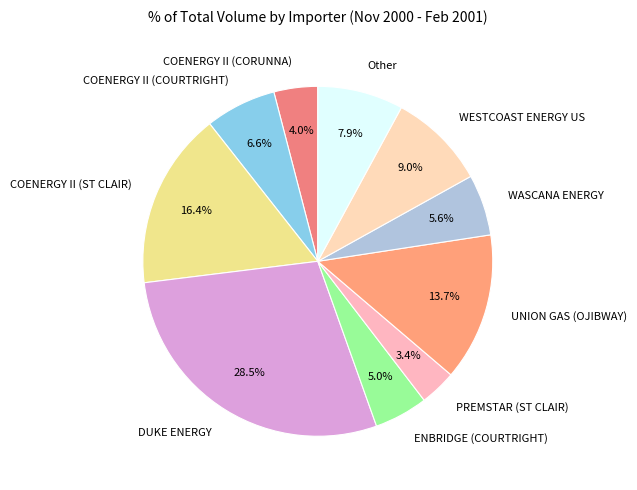

Which category has the biggest portion of the pie?

DUKE ENERGY